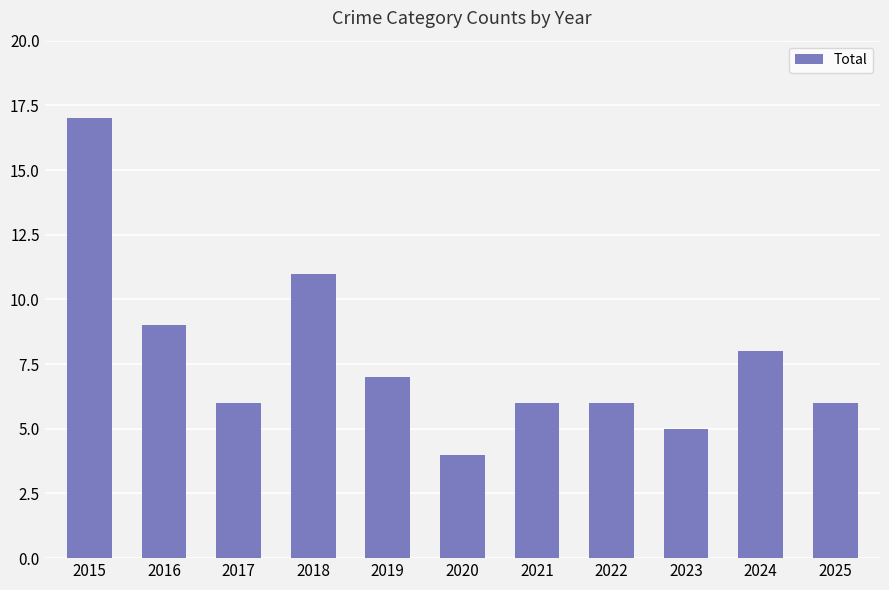

What is the smallest value displayed?

4